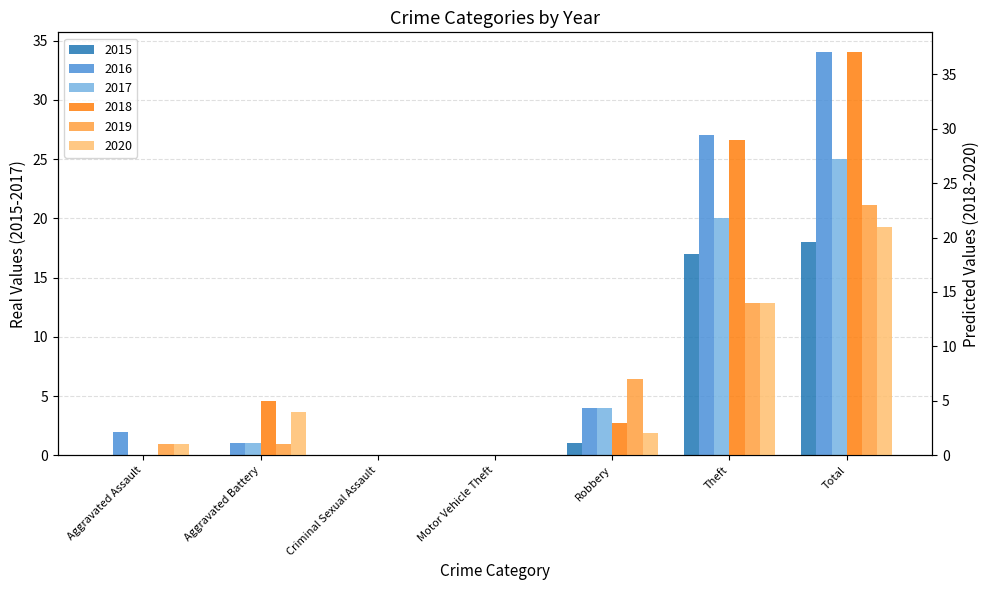

Rank the series by their maximum value, from highest to lowest.

2018, 2016, 2017, 2019, 2020, 2015